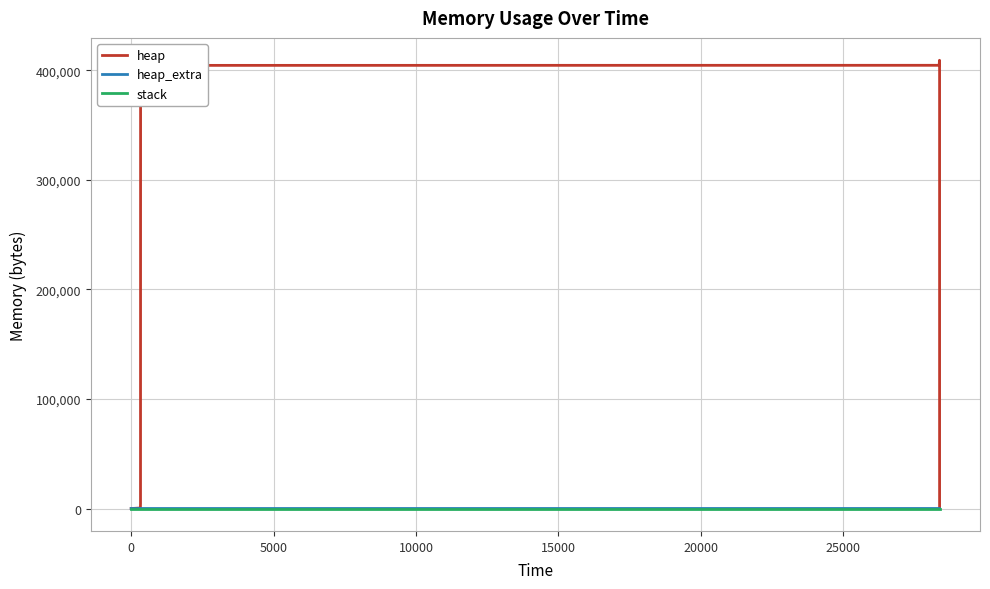

Which series has the largest range (max minus min)?

heap